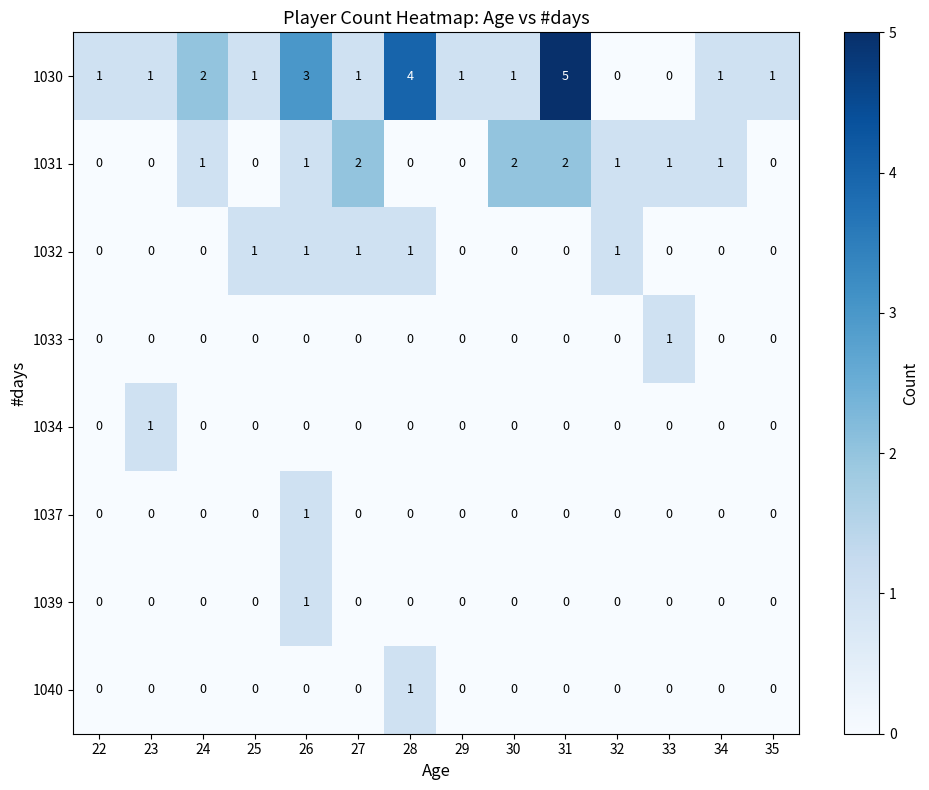

What is the sum of the 1031 values at 33 and 31?

3